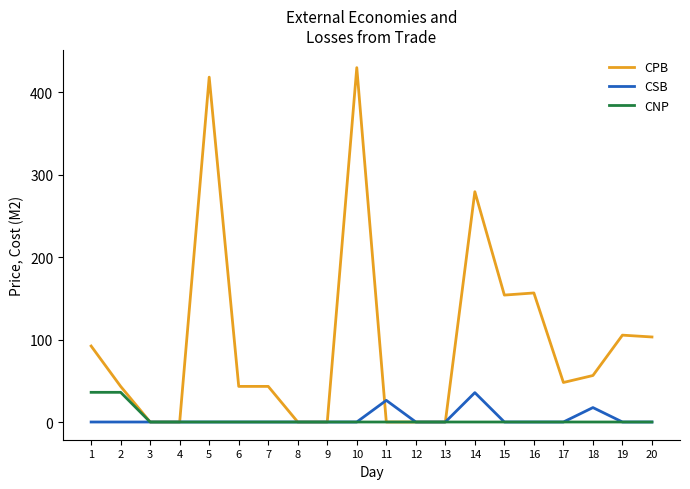

The value of CSB at 1 is 20.7. True or false?

False